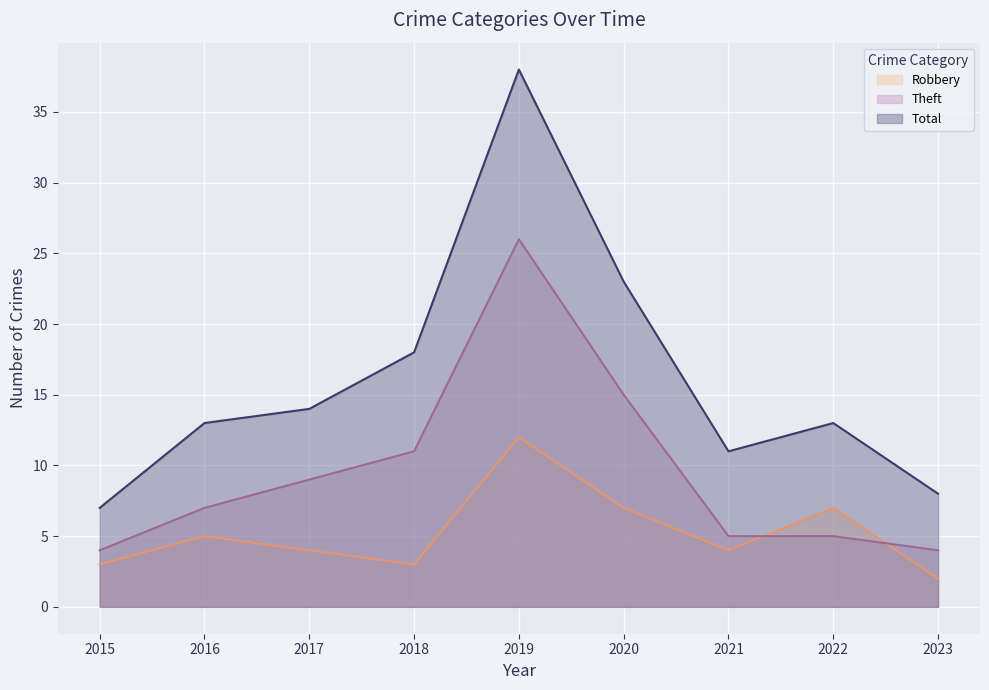

The Total series shows 6 at 2017. True or false?

False